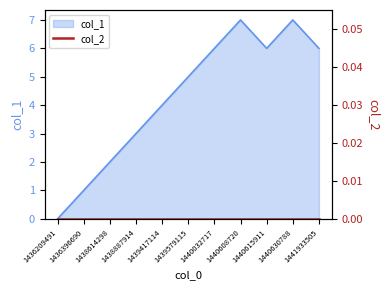

What is the sum of the values at 1440608720 and 1439579115?

12